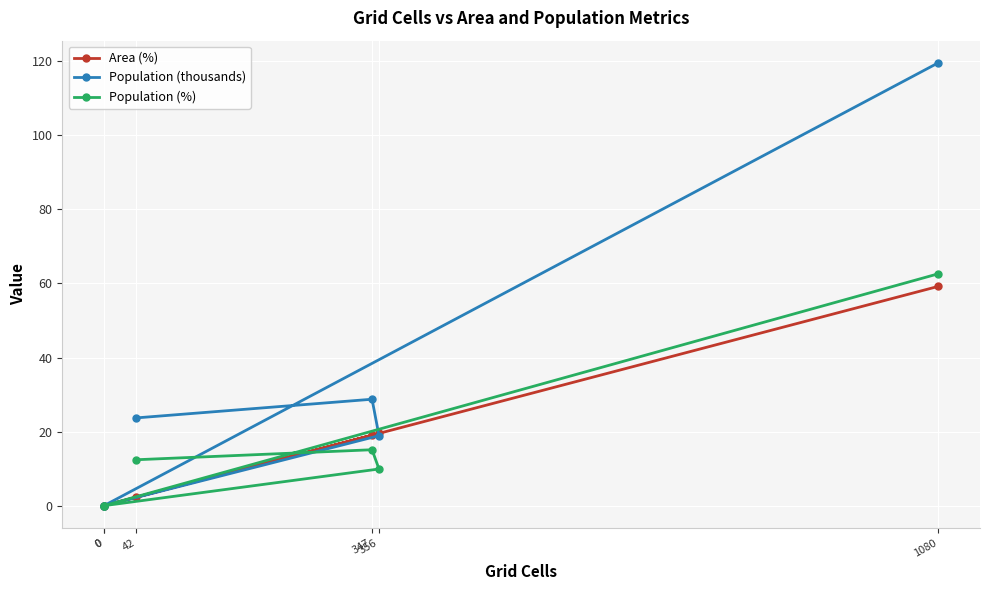

True or false: Area (%) and Population (thousands) cross at least once.

True